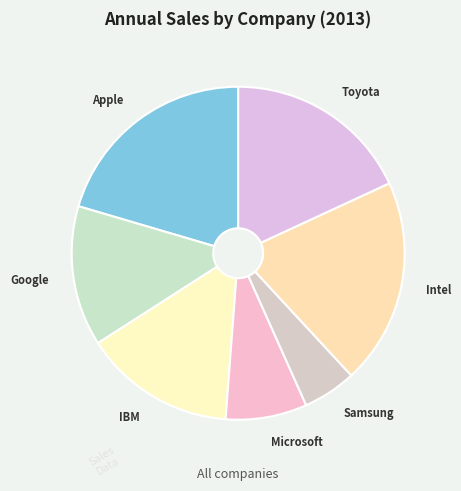

Which category has the smallest portion of the pie?

Samsung